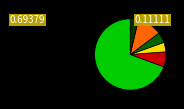

Does any single category account for the majority?

Yes